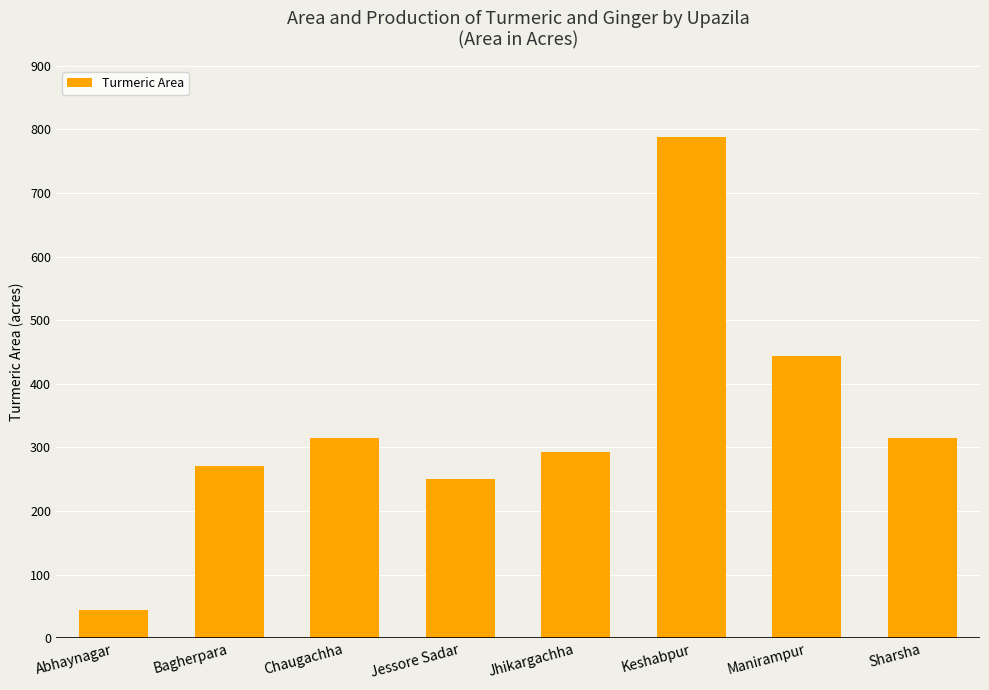

What is the sum of the values at Sharsha and Bagherpara?

586